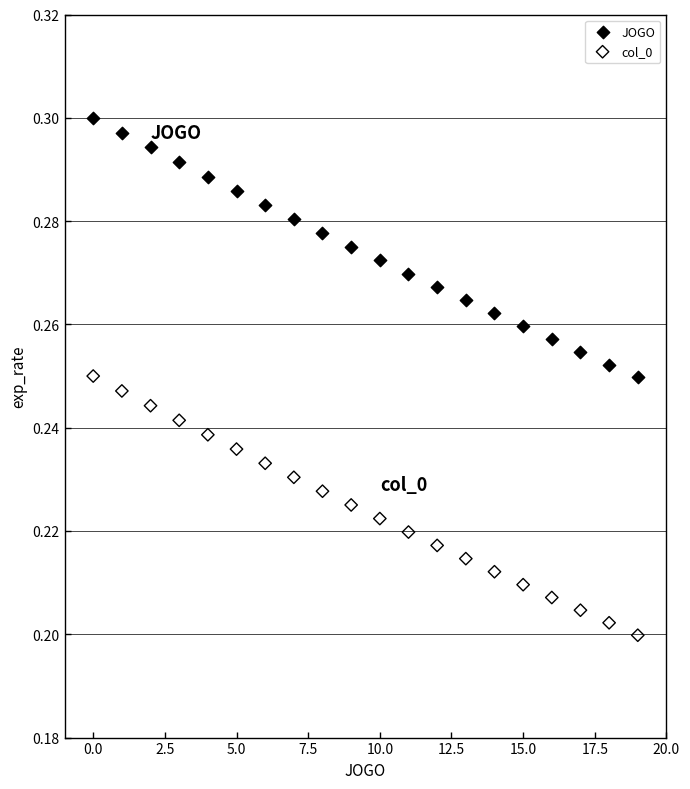

Which series contains the highest Y value?

JOGO